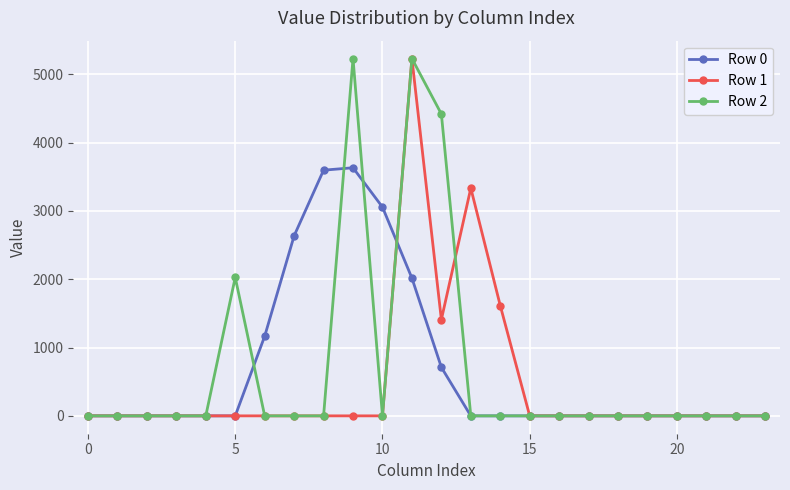

What is the average value of the Row 2 series?

704.4